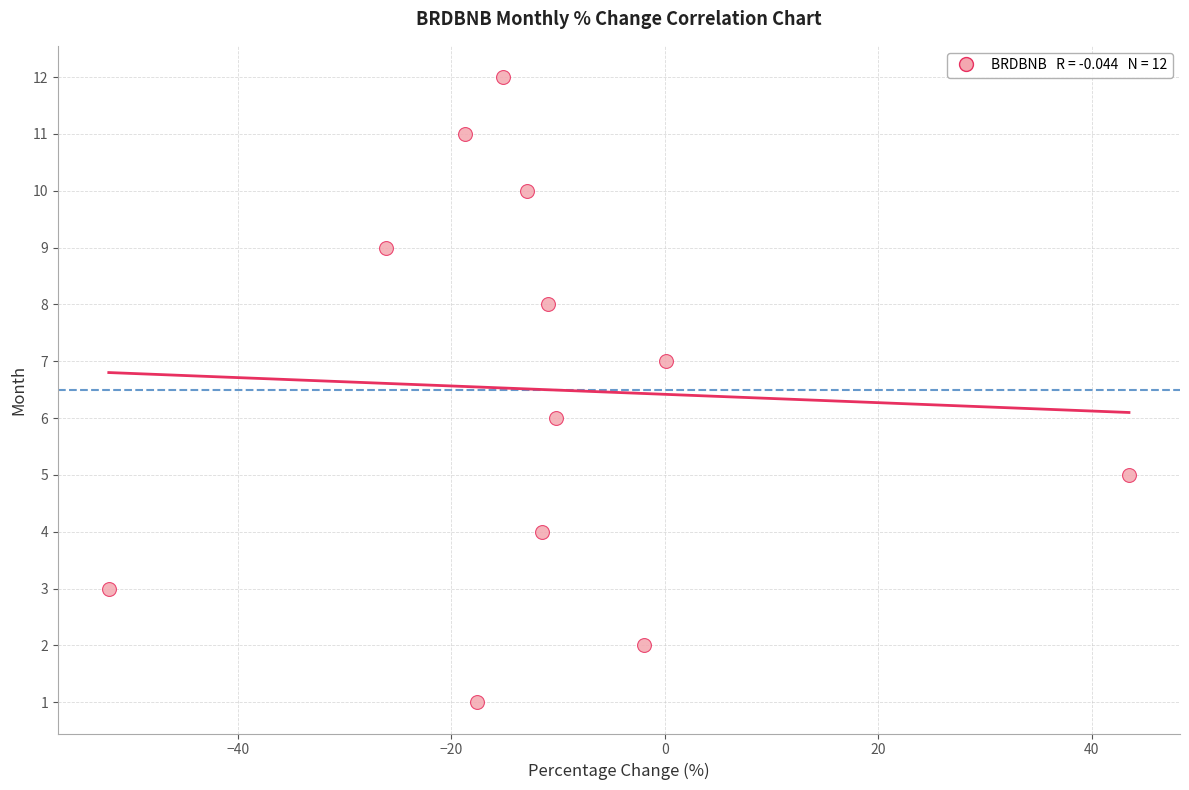

What is the range of Y values (max minus min)?

11